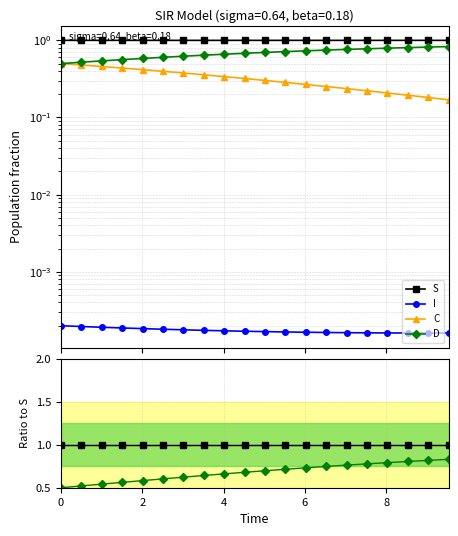

Is it true that D equals 0.3 at 2?

False